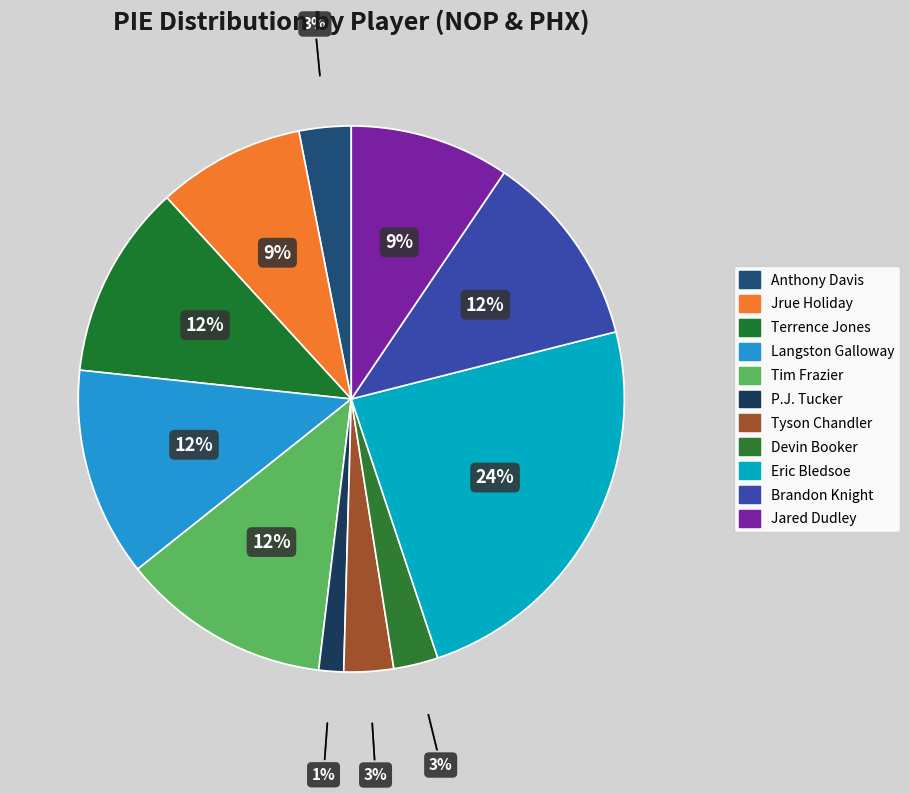

Count the number of slices in the pie.

11